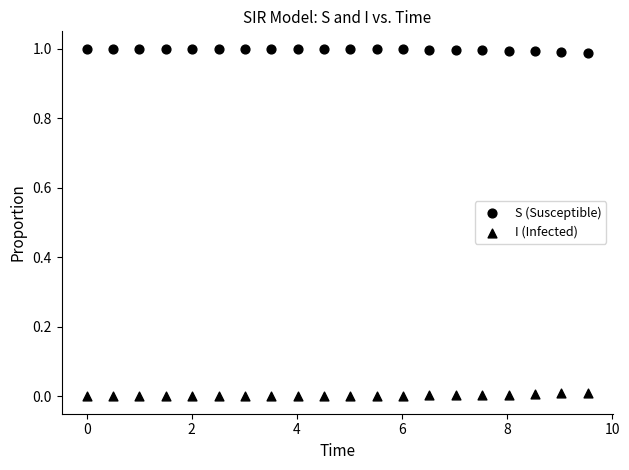

How many data points are displayed?

40